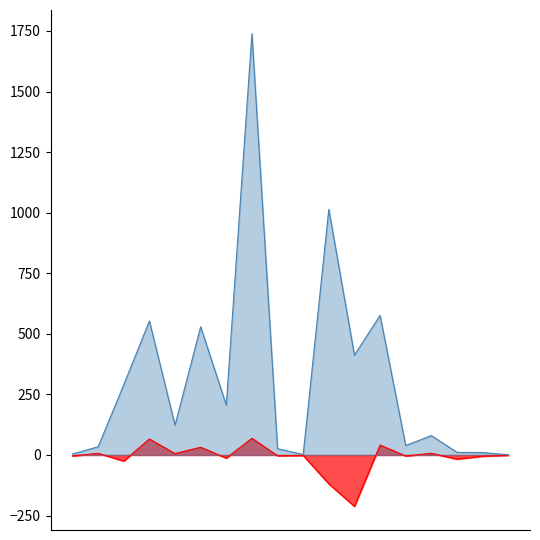

What is the greatest value displayed?

1739